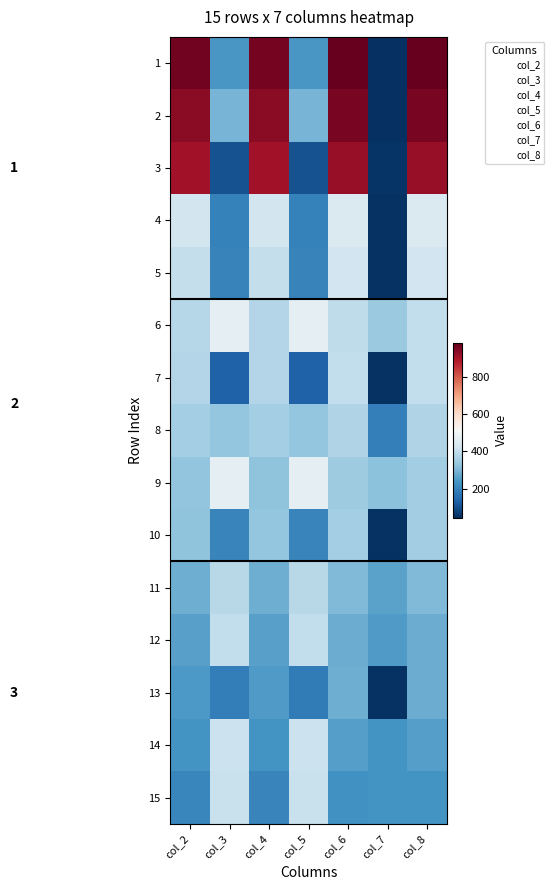

Reading left to right, what are all the values shown in this chart?

1: col_2=962	col_3=241	col_4=961	col_5=241	col_6=979	col_7=45	col_8=980
2: col_2=934	col_3=297	col_4=933	col_5=297	col_6=956	col_7=45	col_8=957
3: col_2=906	col_3=104	col_4=905	col_5=104	col_6=919	col_7=54	col_8=920
4: col_2=425	col_3=195	col_4=426	col_5=195	col_6=445	col_7=51	col_8=445
5: col_2=400	col_3=202	col_4=401	col_5=202	col_6=424	col_7=51	col_8=422
6: col_2=379	col_3=468	col_4=374	col_5=468	col_6=393	col_7=340	col_8=397
7: col_2=374	col_3=134	col_4=376	col_5=133	col_6=398	col_7=49	col_8=397
8: col_2=355	col_3=331	col_4=355	col_5=331	col_6=373	col_7=194	col_8=373
9: col_2=329	col_3=466	col_4=325	col_5=466	col_6=348	col_7=320	col_8=351
10: col_2=326	col_3=203	col_4=330	col_5=203	col_6=352	col_7=51	col_8=349
11: col_2=285	col_3=382	col_4=283	col_5=382	col_6=305	col_7=263	col_8=307
12: col_2=260	col_3=399	col_4=260	col_5=399	col_6=282	col_7=247	col_8=282
13: col_2=245	col_3=189	col_4=249	col_5=187	col_6=286	col_7=51	col_8=282
14: col_2=234	col_3=411	col_4=234	col_5=411	col_6=256	col_7=233	col_8=256
15: col_2=207	col_3=408	col_4=204	col_5=409	col_6=229	col_7=234	col_8=233